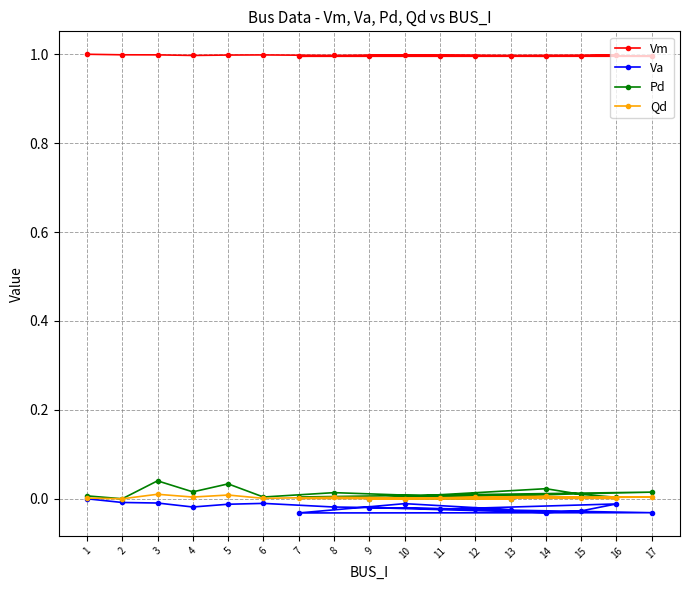

What are all the series names shown in the legend?

Vm, Va, Pd, Qd